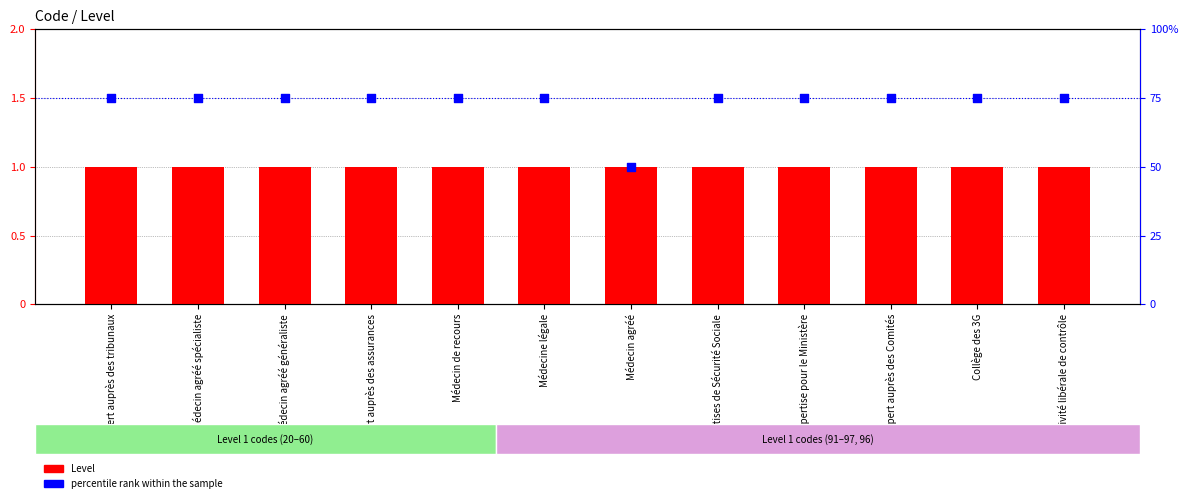

At which category is the sum across all series the highest?

Expert auprès des tribunaux